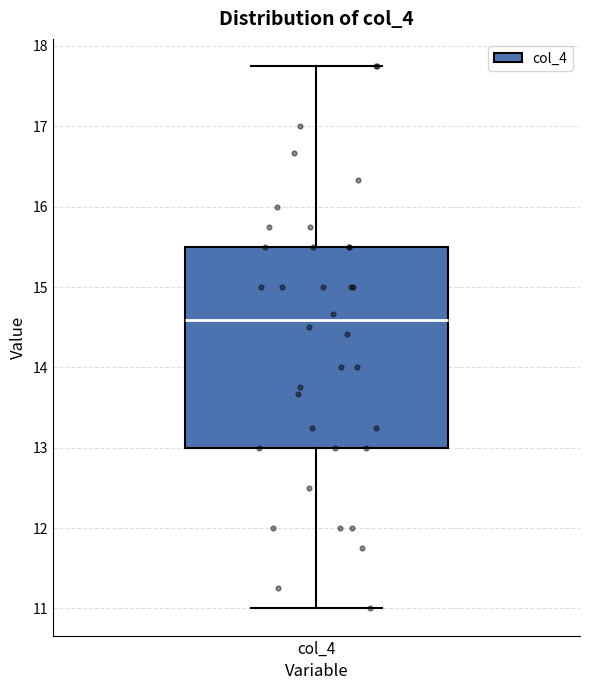

Where is the upper edge of the box for col_4 on the y-axis? The values are not printed on the chart, so give them approximately, as read against the axis.

15.5